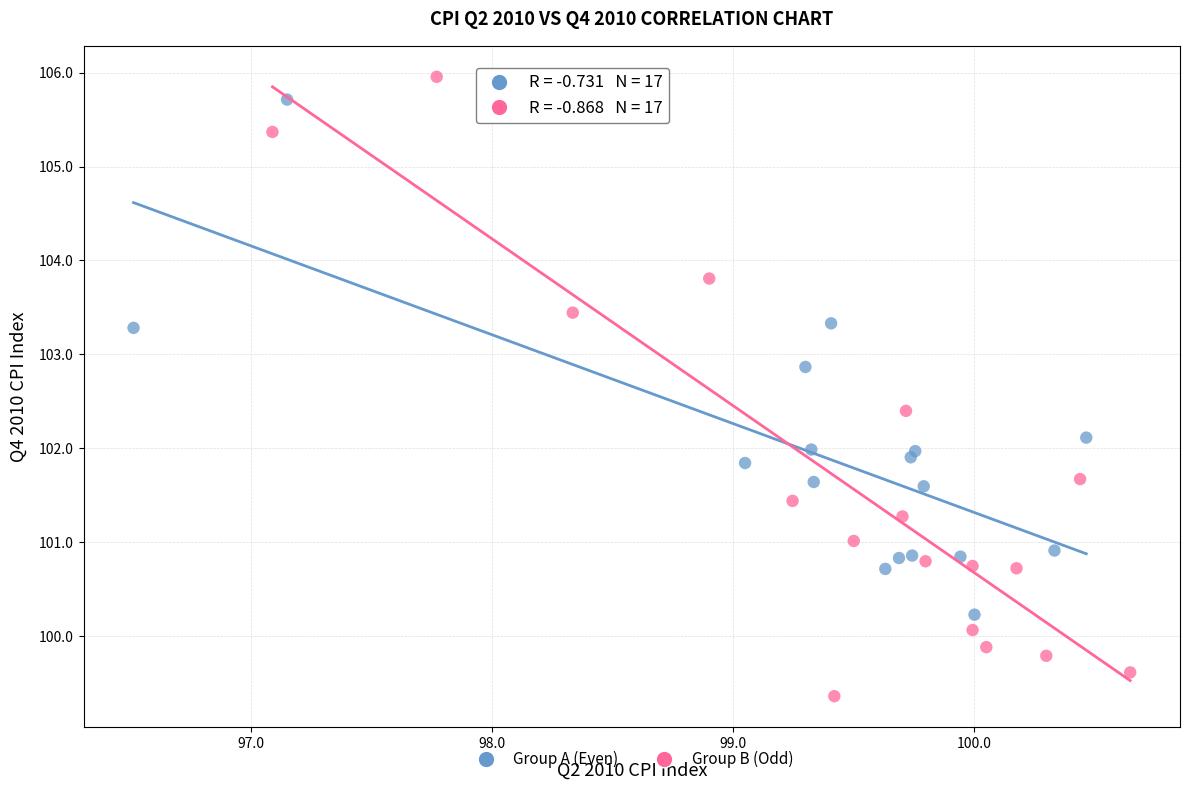

Which series contains the highest Y value?

Group B (Odd)